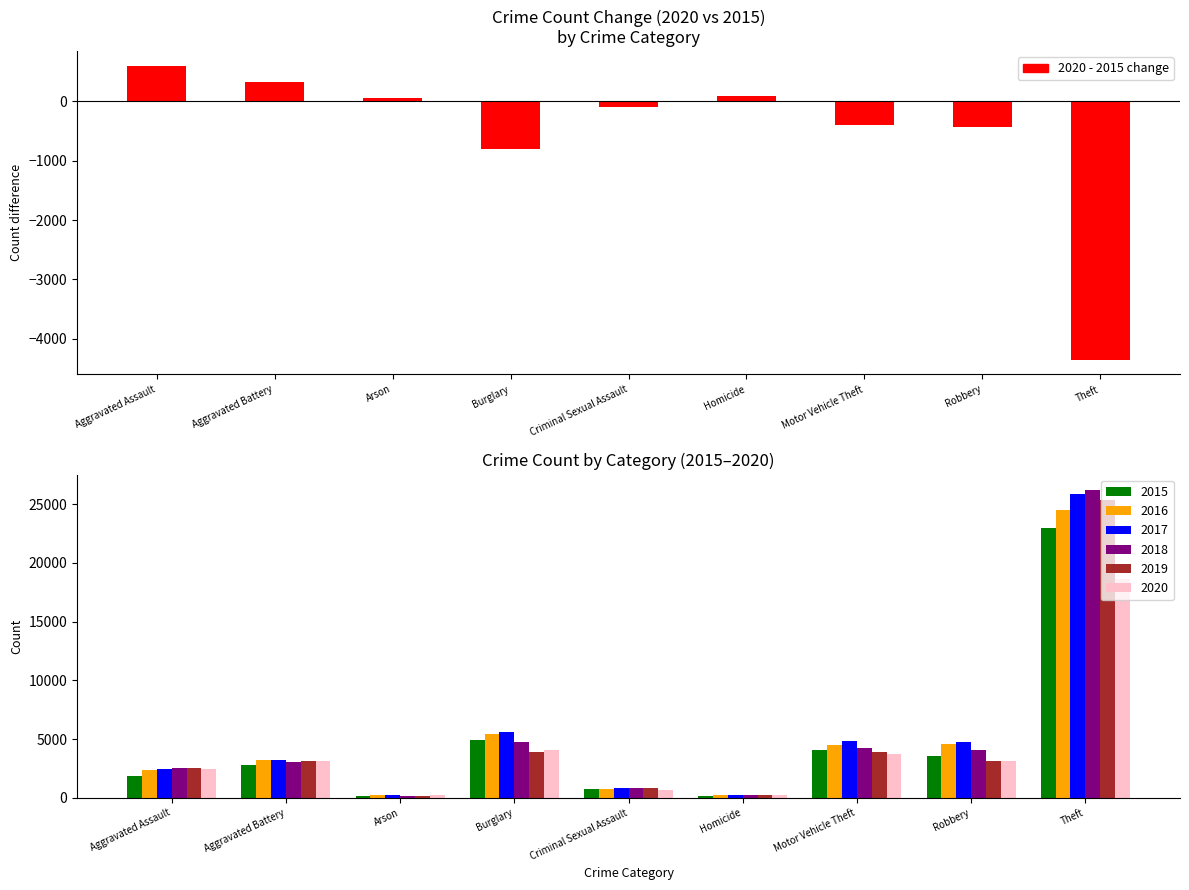

Rank the categories by value from lowest to highest.

Theft, Burglary, Robbery, Motor Vehicle Theft, Criminal Sexual Assault, Arson, Homicide, Aggravated Battery, Aggravated Assault